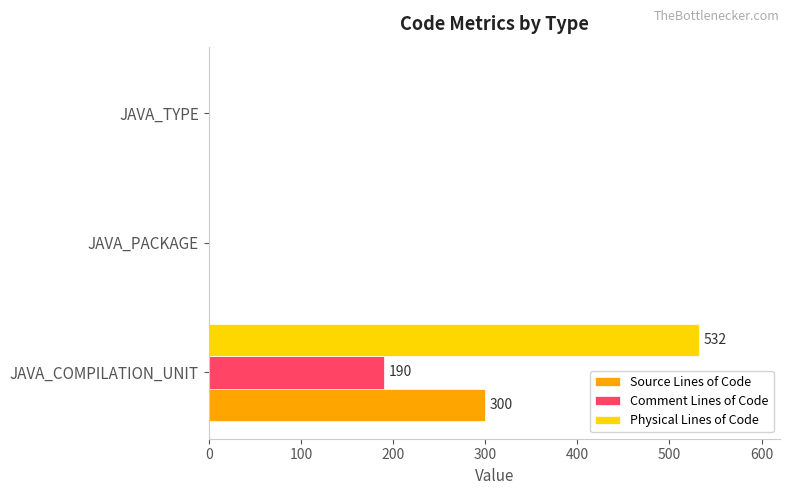

Which series has the largest total across all categories?

Physical Lines of Code